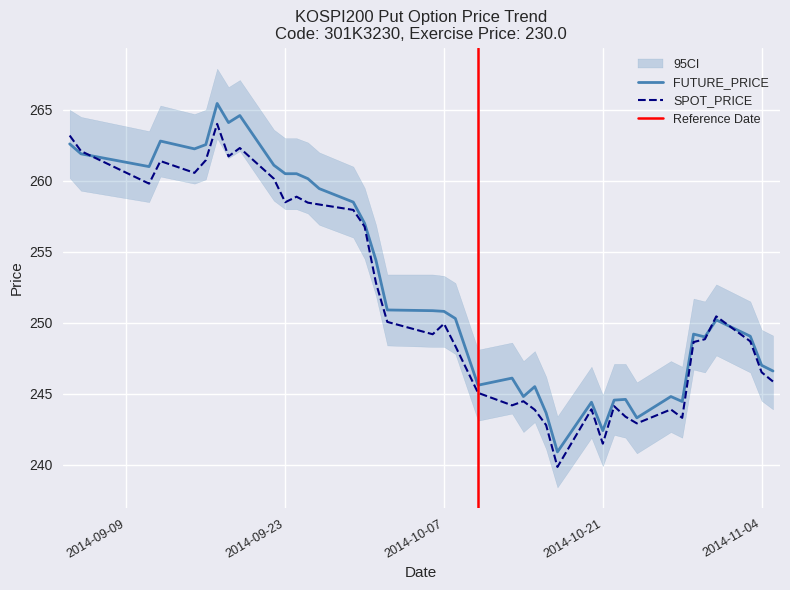

Between 2014-09-23 and 2014-11-05, which series saw the biggest shift?

FUTURE_PRICE